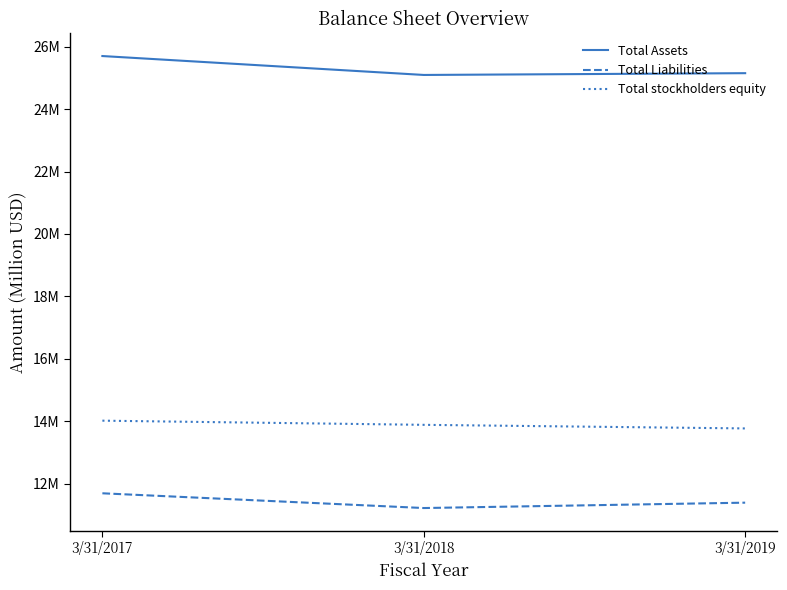

Which label corresponds to the largest value in the chart?

3/31/2017